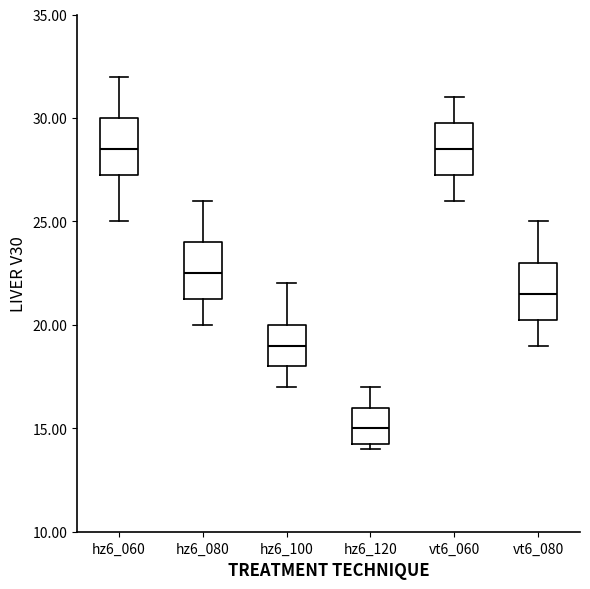

Reading left to right, transcribe this box plot: for each box, give where its median line is, the range the box spans, and where its two whiskers end, as read against the y-axis. The values are not printed on the chart, so give them approximately, as read against the axis.

hz6_060: median 28.5, box 27.5 to 30.0, whiskers 25.0 to 32.0
hz6_080: median 22.5, box 21.5 to 24.0, whiskers 20.0 to 26.0
hz6_100: median 19.0, box 18.0 to 20.0, whiskers 17.0 to 22.0
hz6_120: median 15.0, box 14.5 to 16.0, whiskers 14.0 to 17.0
vt6_060: median 28.5, box 27.5 to 30.0, whiskers 26.0 to 31.0
vt6_080: median 21.5, box 20.5 to 23.0, whiskers 19.0 to 25.0